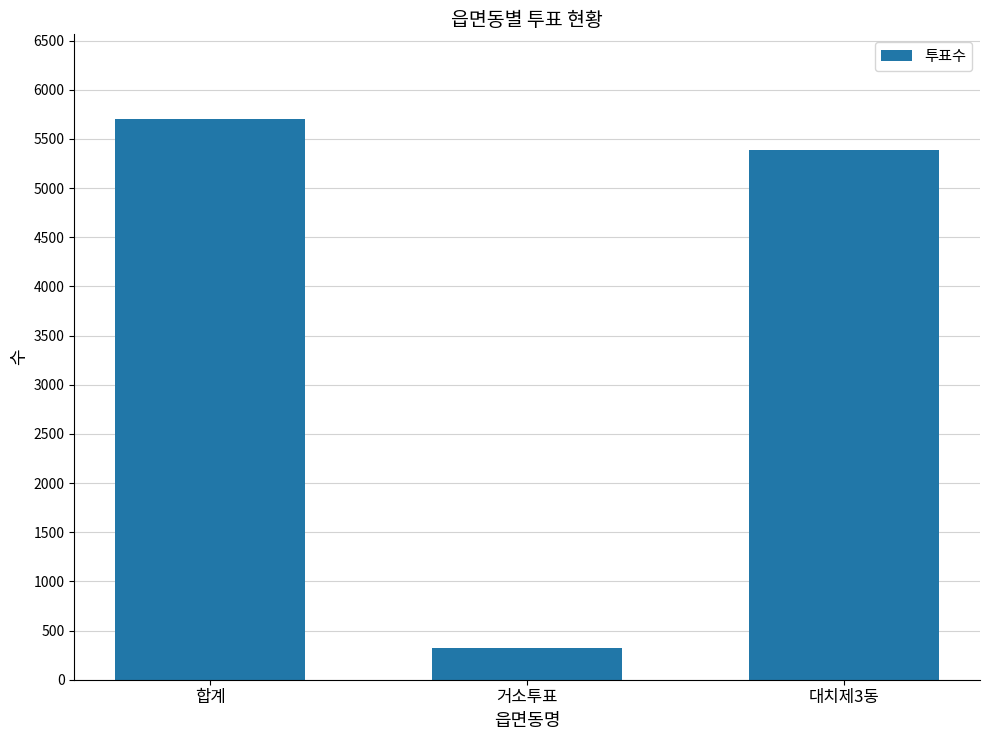

Where does the data first go above 5390?

합계